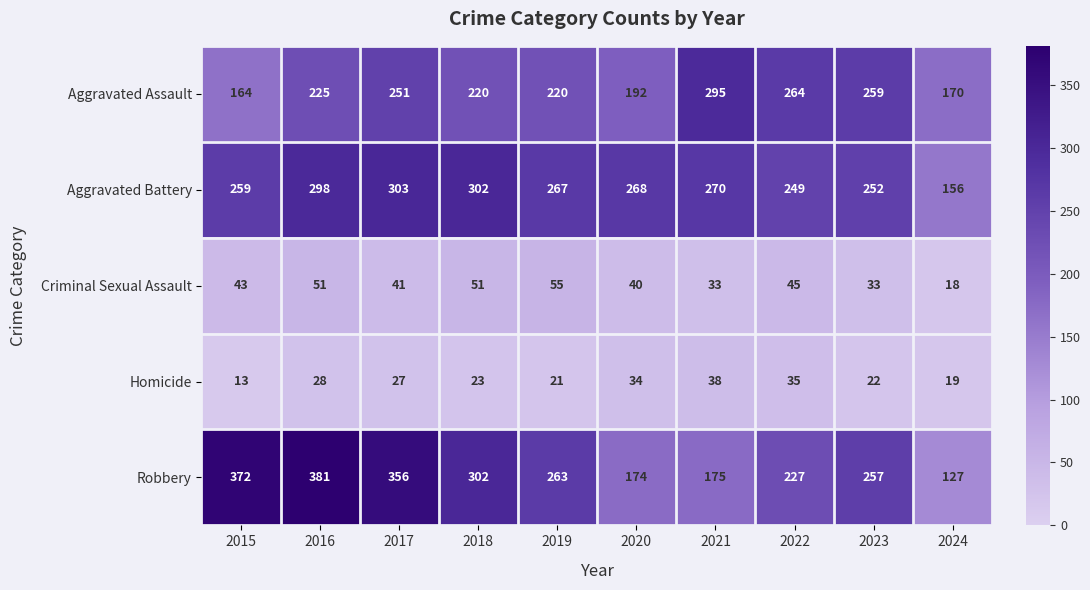

What is the smallest value displayed?

13